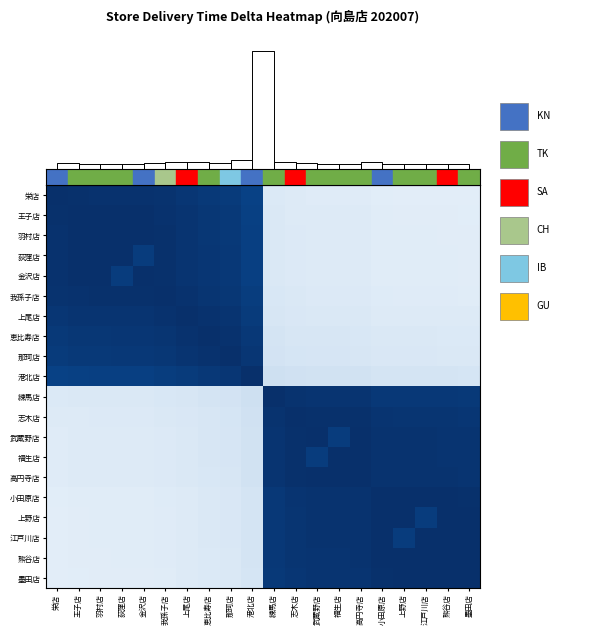

Reading right to left, list all the values displayed in this chart.

栄店: 墨田店=0.1	熊谷店=0.1	江戸川店=0.1	上野店=0.1	小田原店=0.1	高円寺店=0.1	福生店=0.1	武蔵野店=0.1	志木店=0.1	練馬店=0.1	港北店=0.9	那珂店=1.0	恵比寿店=1.0	上尾店=1.0	我孫子店=1.0	金沢店=1.0	荻窪店=1.0	羽村店=1.0	王子店=1.0	栄店=1.0
王子店: 墨田店=0.1	熊谷店=0.1	江戸川店=0.1	上野店=0.1	小田原店=0.1	高円寺店=0.1	福生店=0.1	武蔵野店=0.1	志木店=0.1	練馬店=0.1	港北店=0.9	那珂店=1.0	恵比寿店=1.0	上尾店=1.0	我孫子店=1.0	金沢店=1.0	荻窪店=1.0	羽村店=1.0	王子店=1.0	栄店=1.0
羽村店: 墨田店=0.1	熊谷店=0.1	江戸川店=0.1	上野店=0.1	小田原店=0.1	高円寺店=0.1	福生店=0.1	武蔵野店=0.1	志木店=0.1	練馬店=0.1	港北店=0.9	那珂店=1.0	恵比寿店=1.0	上尾店=1.0	我孫子店=1.0	金沢店=1.0	荻窪店=1.0	羽村店=1.0	王子店=1.0	栄店=1.0
荻窪店: 墨田店=0.1	熊谷店=0.1	江戸川店=0.1	上野店=0.1	小田原店=0.1	高円寺店=0.1	福生店=0.1	武蔵野店=0.1	志木店=0.1	練馬店=0.1	港北店=0.9	那珂店=1.0	恵比寿店=1.0	上尾店=1.0	我孫子店=1.0	金沢店=0.9	荻窪店=1.0	羽村店=1.0	王子店=1.0	栄店=1.0
金沢店: 墨田店=0.1	熊谷店=0.1	江戸川店=0.1	上野店=0.1	小田原店=0.1	高円寺店=0.1	福生店=0.1	武蔵野店=0.1	志木店=0.1	練馬店=0.1	港北店=0.9	那珂店=1.0	恵比寿店=1.0	上尾店=1.0	我孫子店=1.0	金沢店=1.0	荻窪店=0.9	羽村店=1.0	王子店=1.0	栄店=1.0
我孫子店: 墨田店=0.1	熊谷店=0.1	江戸川店=0.1	上野店=0.1	小田原店=0.1	高円寺店=0.1	福生店=0.1	武蔵野店=0.1	志木店=0.1	練馬店=0.2	港北店=0.9	那珂店=1.0	恵比寿店=1.0	上尾店=1.0	我孫子店=1.0	金沢店=1.0	荻窪店=1.0	羽村店=1.0	王子店=1.0	栄店=1.0
上尾店: 墨田店=0.1	熊谷店=0.1	江戸川店=0.1	上野店=0.1	小田原店=0.1	高円寺店=0.1	福生店=0.1	武蔵野店=0.1	志木店=0.2	練馬店=0.2	港北店=1.0	那珂店=1.0	恵比寿店=1.0	上尾店=1.0	我孫子店=1.0	金沢店=1.0	荻窪店=1.0	羽村店=1.0	王子店=1.0	栄店=1.0
恵比寿店: 墨田店=0.1	熊谷店=0.1	江戸川店=0.1	上野店=0.1	小田原店=0.1	高円寺店=0.2	福生店=0.2	武蔵野店=0.2	志木店=0.2	練馬店=0.2	港北店=1.0	那珂店=1.0	恵比寿店=1.0	上尾店=1.0	我孫子店=1.0	金沢店=1.0	荻窪店=1.0	羽村店=1.0	王子店=1.0	栄店=1.0
那珂店: 墨田店=0.1	熊谷店=0.1	江戸川店=0.1	上野店=0.1	小田原店=0.2	高円寺店=0.2	福生店=0.2	武蔵野店=0.2	志木店=0.2	練馬店=0.2	港北店=1.0	那珂店=1.0	恵比寿店=1.0	上尾店=1.0	我孫子店=1.0	金沢店=1.0	荻窪店=1.0	羽村店=1.0	王子店=1.0	栄店=1.0
港北店: 墨田店=0.2	熊谷店=0.2	江戸川店=0.2	上野店=0.2	小田原店=0.2	高円寺店=0.2	福生店=0.2	武蔵野店=0.2	志木店=0.2	練馬店=0.2	港北店=1.0	那珂店=1.0	恵比寿店=1.0	上尾店=1.0	我孫子店=0.9	金沢店=0.9	荻窪店=0.9	羽村店=0.9	王子店=0.9	栄店=0.9
練馬店: 墨田店=1.0	熊谷店=1.0	江戸川店=1.0	上野店=1.0	小田原店=1.0	高円寺店=1.0	福生店=1.0	武蔵野店=1.0	志木店=1.0	練馬店=1.0	港北店=0.2	那珂店=0.2	恵比寿店=0.2	上尾店=0.2	我孫子店=0.2	金沢店=0.1	荻窪店=0.1	羽村店=0.1	王子店=0.1	栄店=0.1
志木店: 墨田店=1.0	熊谷店=1.0	江戸川店=1.0	上野店=1.0	小田原店=1.0	高円寺店=1.0	福生店=1.0	武蔵野店=1.0	志木店=1.0	練馬店=1.0	港北店=0.2	那珂店=0.2	恵比寿店=0.2	上尾店=0.2	我孫子店=0.1	金沢店=0.1	荻窪店=0.1	羽村店=0.1	王子店=0.1	栄店=0.1
武蔵野店: 墨田店=1.0	熊谷店=1.0	江戸川店=1.0	上野店=1.0	小田原店=1.0	高円寺店=1.0	福生店=0.9	武蔵野店=1.0	志木店=1.0	練馬店=1.0	港北店=0.2	那珂店=0.2	恵比寿店=0.2	上尾店=0.1	我孫子店=0.1	金沢店=0.1	荻窪店=0.1	羽村店=0.1	王子店=0.1	栄店=0.1
福生店: 墨田店=1.0	熊谷店=1.0	江戸川店=1.0	上野店=1.0	小田原店=1.0	高円寺店=1.0	福生店=1.0	武蔵野店=0.9	志木店=1.0	練馬店=1.0	港北店=0.2	那珂店=0.2	恵比寿店=0.2	上尾店=0.1	我孫子店=0.1	金沢店=0.1	荻窪店=0.1	羽村店=0.1	王子店=0.1	栄店=0.1
高円寺店: 墨田店=1.0	熊谷店=1.0	江戸川店=1.0	上野店=1.0	小田原店=1.0	高円寺店=1.0	福生店=1.0	武蔵野店=1.0	志木店=1.0	練馬店=1.0	港北店=0.2	那珂店=0.2	恵比寿店=0.2	上尾店=0.1	我孫子店=0.1	金沢店=0.1	荻窪店=0.1	羽村店=0.1	王子店=0.1	栄店=0.1
小田原店: 墨田店=1.0	熊谷店=1.0	江戸川店=1.0	上野店=1.0	小田原店=1.0	高円寺店=1.0	福生店=1.0	武蔵野店=1.0	志木店=1.0	練馬店=1.0	港北店=0.2	那珂店=0.2	恵比寿店=0.1	上尾店=0.1	我孫子店=0.1	金沢店=0.1	荻窪店=0.1	羽村店=0.1	王子店=0.1	栄店=0.1
上野店: 墨田店=1.0	熊谷店=1.0	江戸川店=0.9	上野店=1.0	小田原店=1.0	高円寺店=1.0	福生店=1.0	武蔵野店=1.0	志木店=1.0	練馬店=1.0	港北店=0.2	那珂店=0.1	恵比寿店=0.1	上尾店=0.1	我孫子店=0.1	金沢店=0.1	荻窪店=0.1	羽村店=0.1	王子店=0.1	栄店=0.1
江戸川店: 墨田店=1.0	熊谷店=1.0	江戸川店=1.0	上野店=0.9	小田原店=1.0	高円寺店=1.0	福生店=1.0	武蔵野店=1.0	志木店=1.0	練馬店=1.0	港北店=0.2	那珂店=0.1	恵比寿店=0.1	上尾店=0.1	我孫子店=0.1	金沢店=0.1	荻窪店=0.1	羽村店=0.1	王子店=0.1	栄店=0.1
熊谷店: 墨田店=1.0	熊谷店=1.0	江戸川店=1.0	上野店=1.0	小田原店=1.0	高円寺店=1.0	福生店=1.0	武蔵野店=1.0	志木店=1.0	練馬店=1.0	港北店=0.2	那珂店=0.1	恵比寿店=0.1	上尾店=0.1	我孫子店=0.1	金沢店=0.1	荻窪店=0.1	羽村店=0.1	王子店=0.1	栄店=0.1
墨田店: 墨田店=1.0	熊谷店=1.0	江戸川店=1.0	上野店=1.0	小田原店=1.0	高円寺店=1.0	福生店=1.0	武蔵野店=1.0	志木店=1.0	練馬店=1.0	港北店=0.2	那珂店=0.1	恵比寿店=0.1	上尾店=0.1	我孫子店=0.1	金沢店=0.1	荻窪店=0.1	羽村店=0.1	王子店=0.1	栄店=0.1